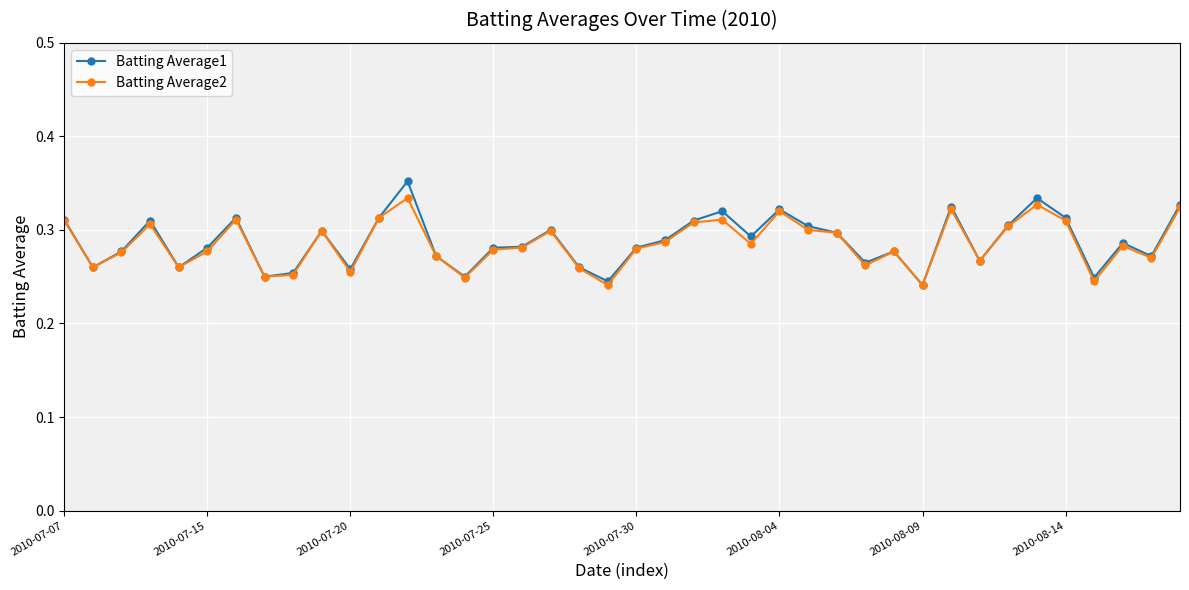

Which series has the largest range (max minus min)?

Batting Average1